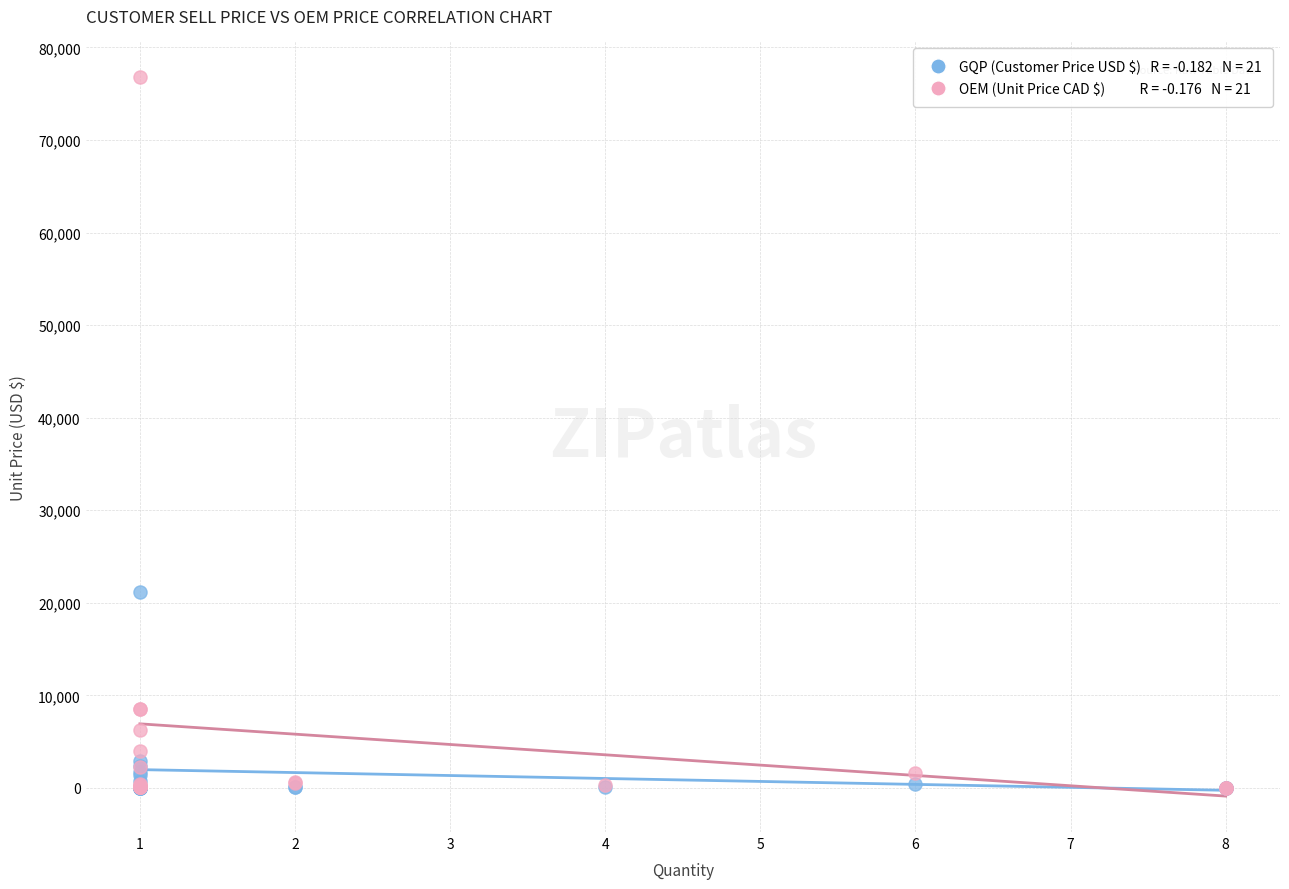

Across all series, what Y value is closest to 38382?

21176.5